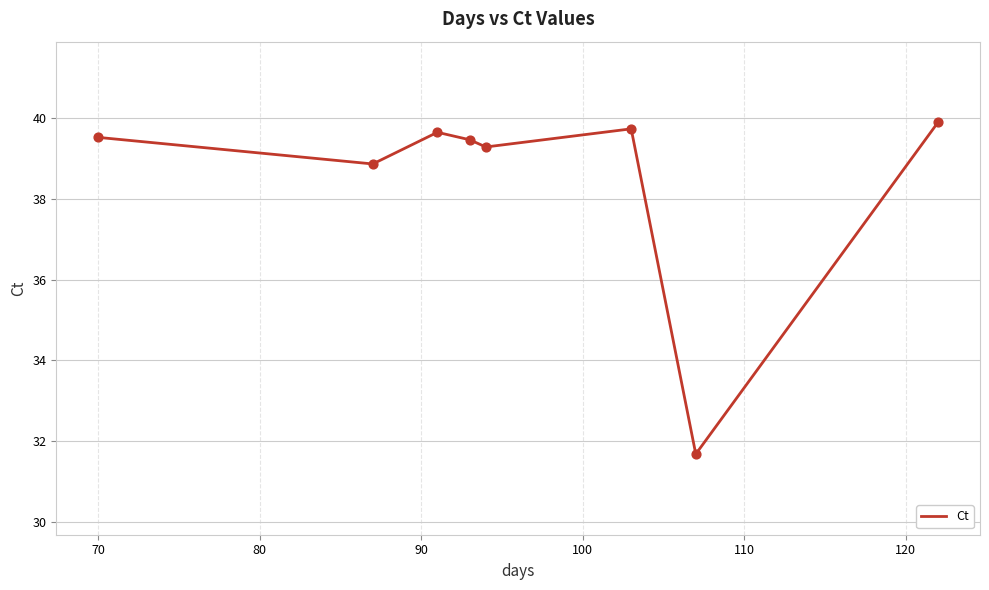

How many interior local peaks (higher than both neighbors) does the data have?

2